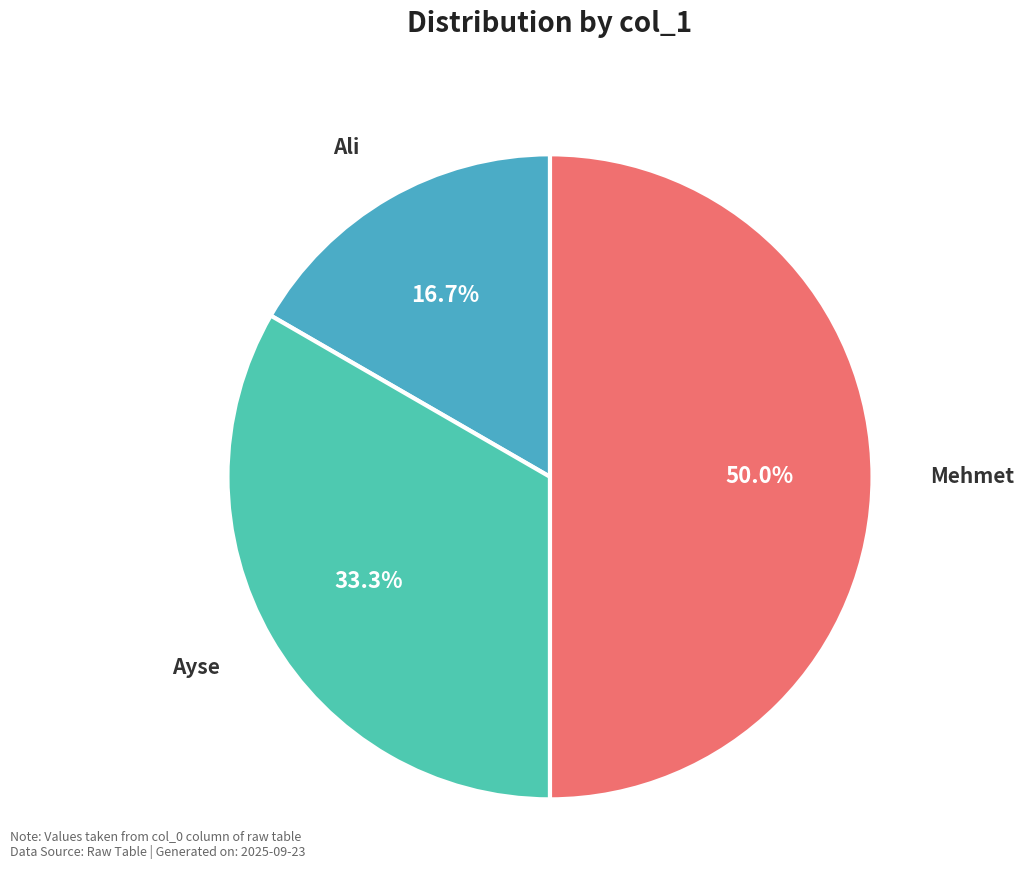

What is the ratio of the value at Ali to the value at Mehmet?

0.3